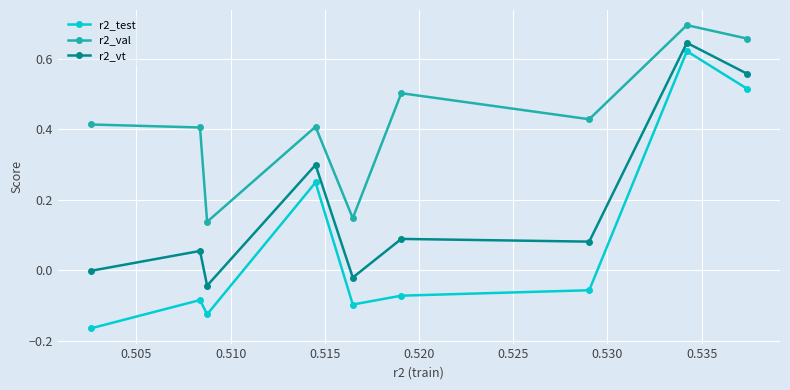

What is the sum of all r2_vt values?

1.7